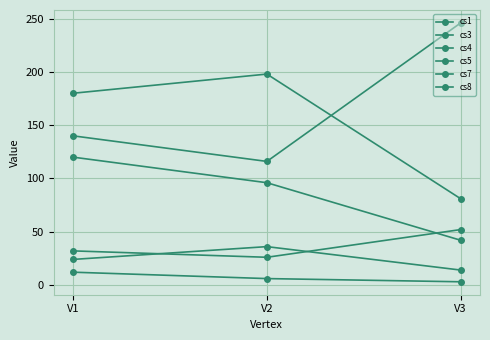

At how many categories does at least one series exceed 185?

2